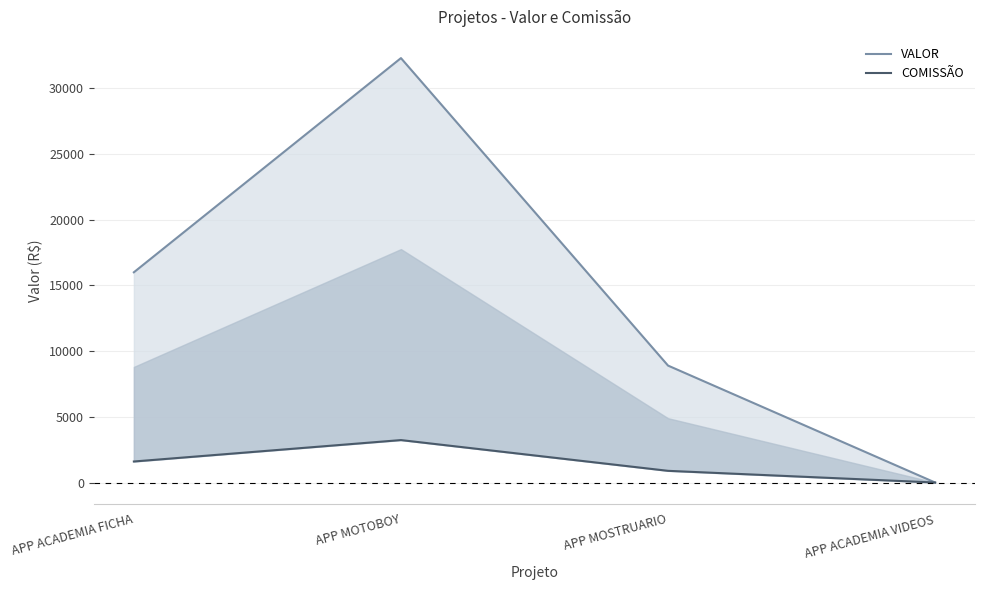

Rank the categories by VALOR value from highest to lowest.

APP MOTOBOY, APP ACADEMIA FICHA, APP MOSTRUARIO, APP ACADEMIA VIDEOS